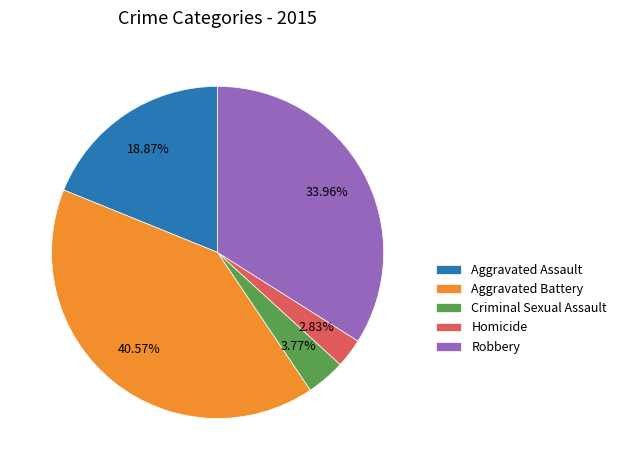

Which category has the smallest portion of the pie?

Homicide